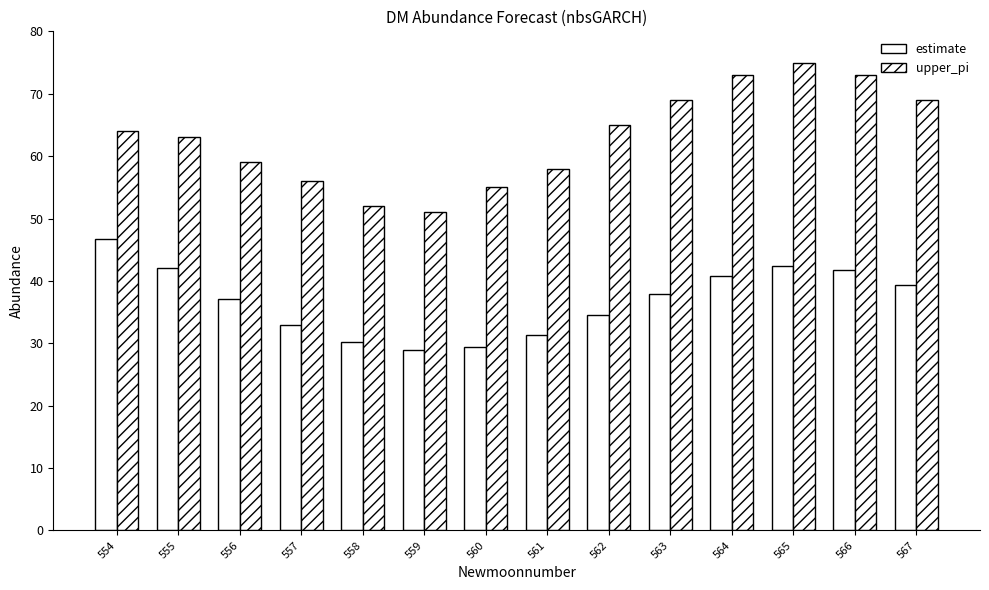

How many values in the upper_pi series are below 64?

7